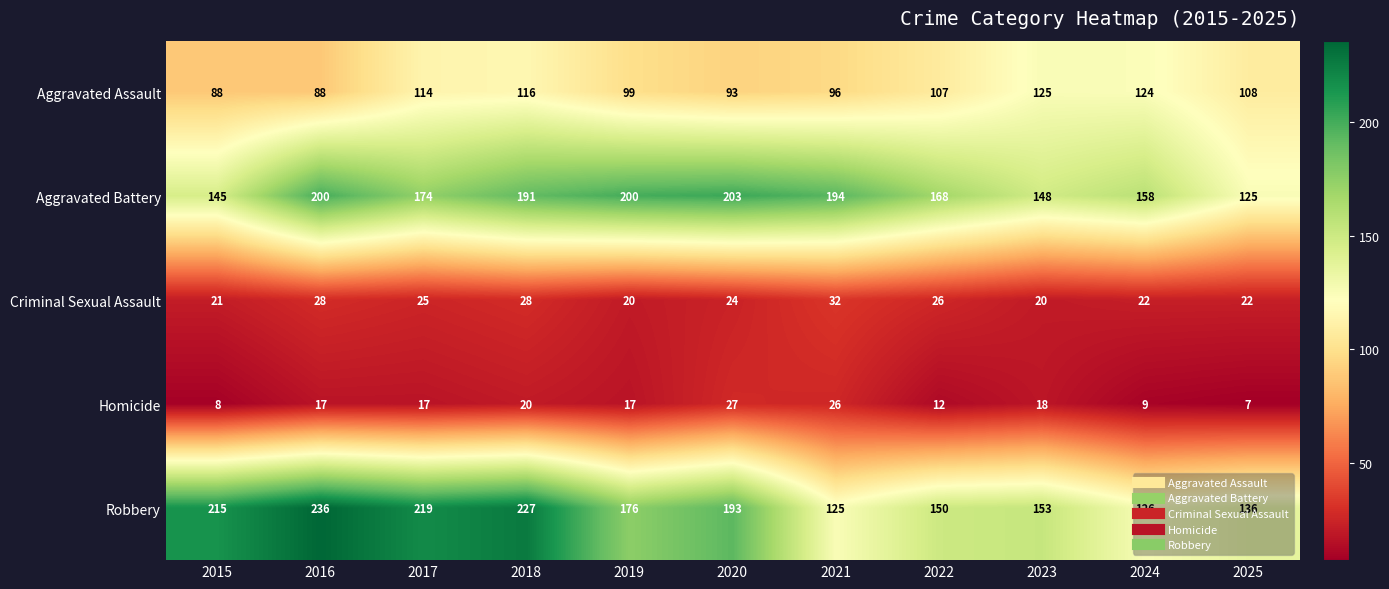

How many series are shown in this chart?

5